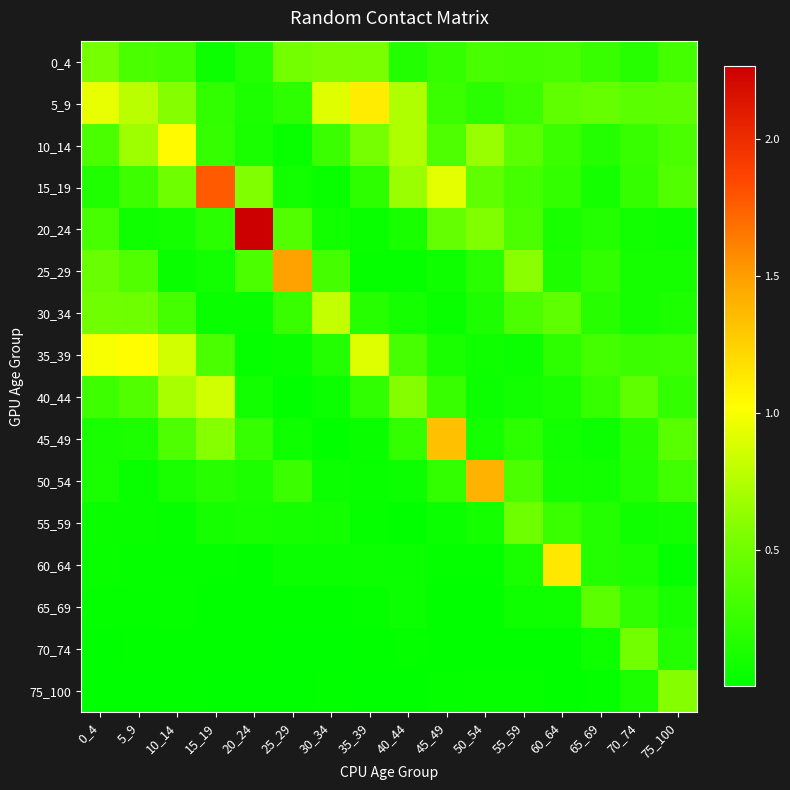

At which category does the chart reach its peak across all series?

20_24